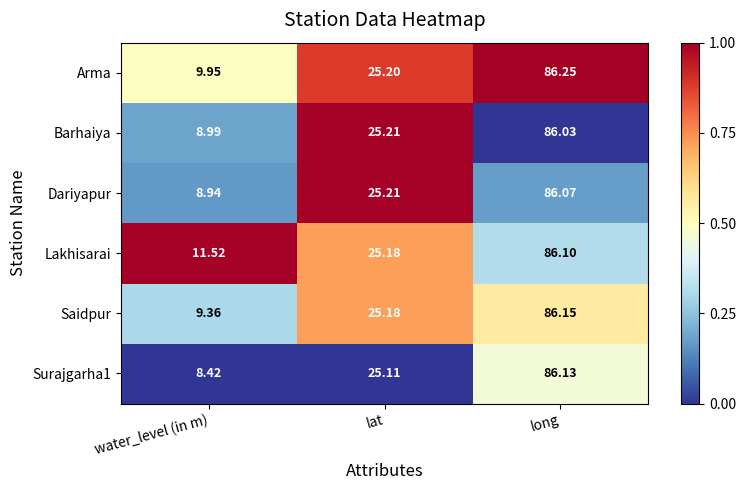

Which category has the highest value in the Arma series?

long